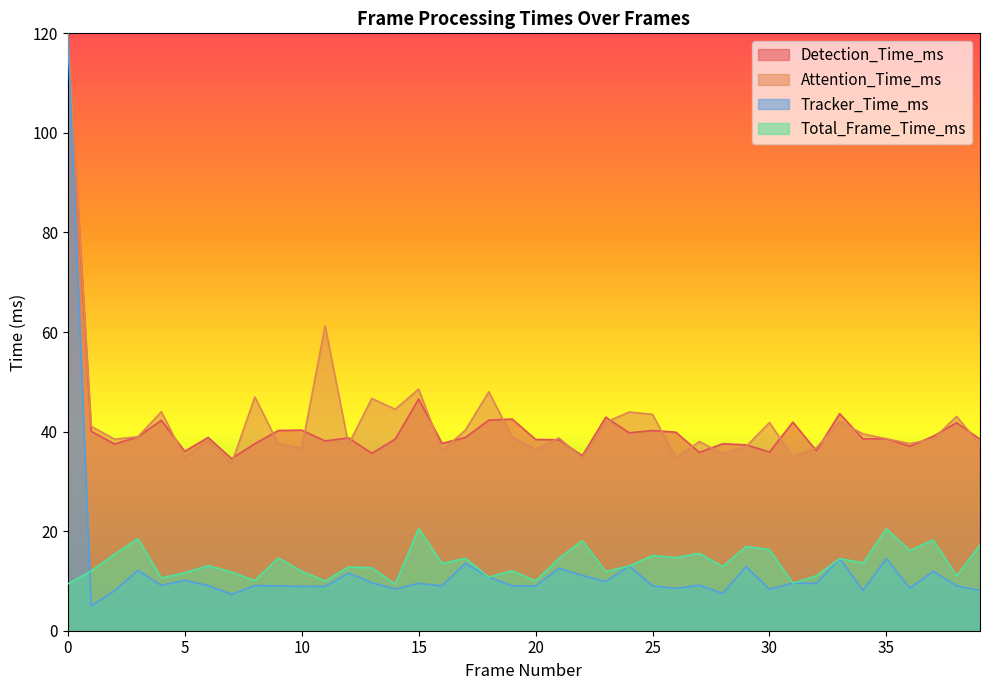

What is the average value of the Detection_Time_ms series?

41.0